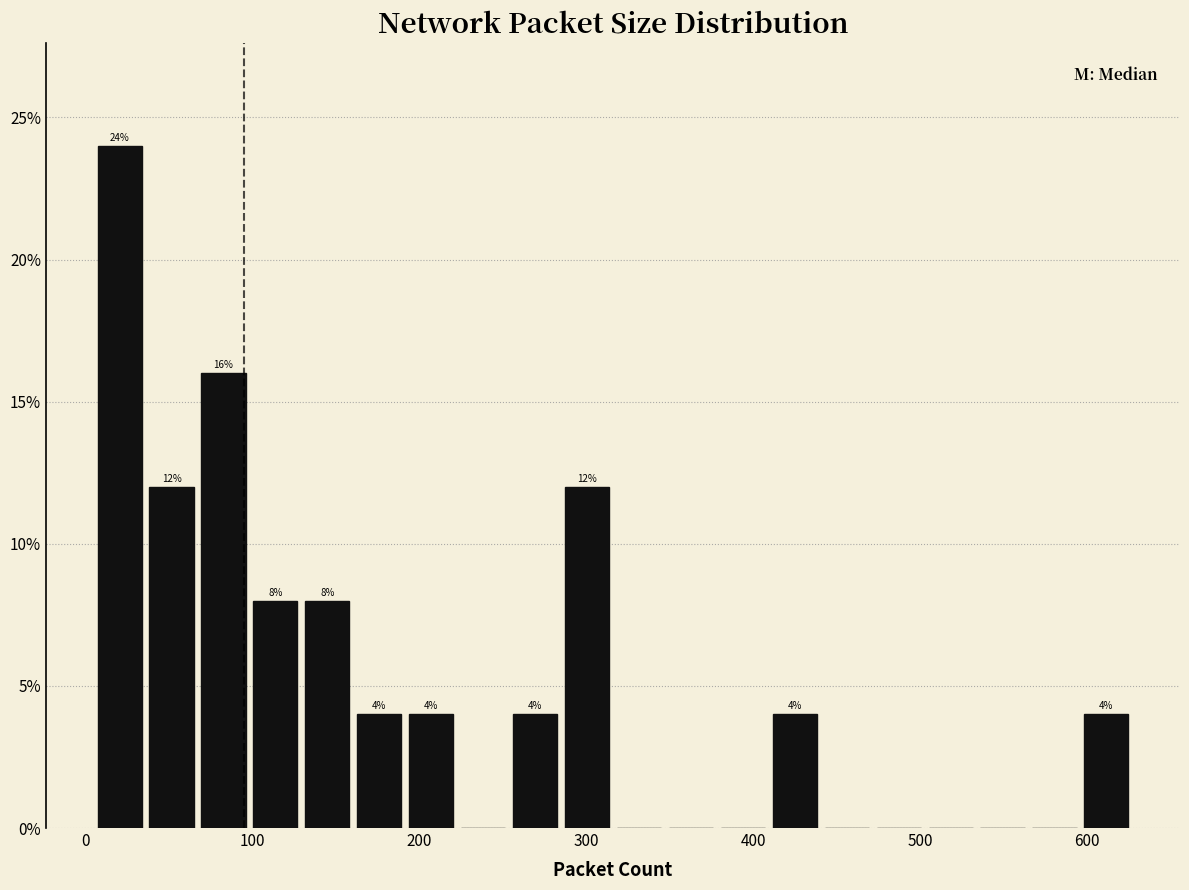

Read against the x-axis, roughly where is the centre of the tallest bar?

20